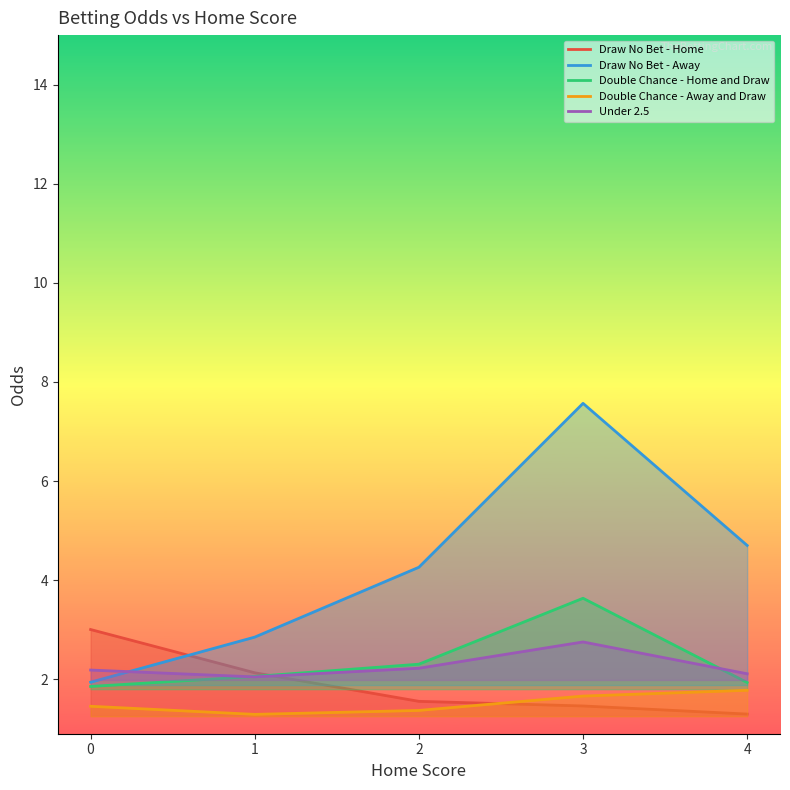

Rank the categories by Draw No Bet - Away value from lowest to highest.

0, 1, 2, 4, 3